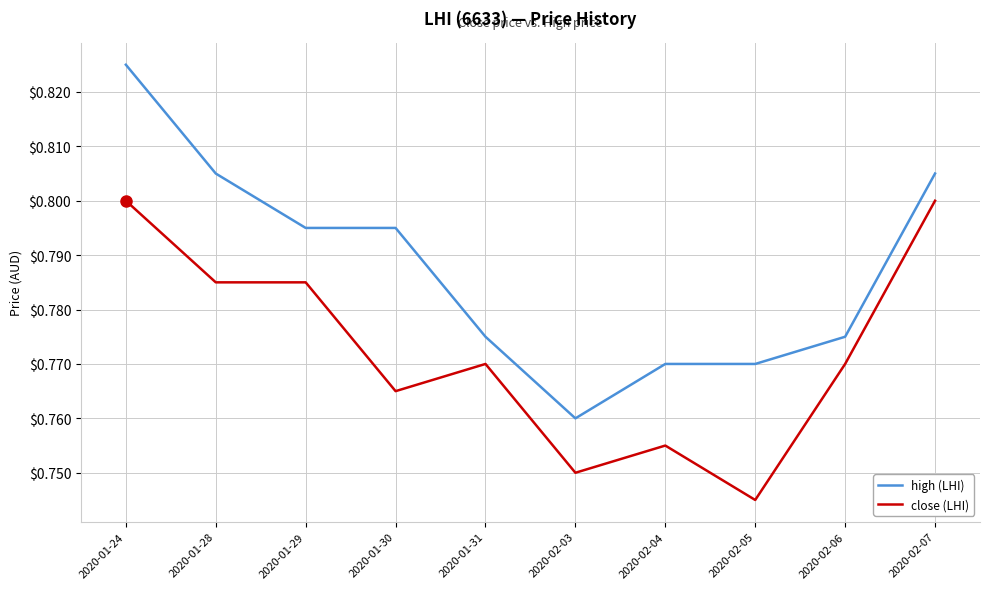

What is the difference between the maximum and second lowest values in the high (LHI) series?

0.1